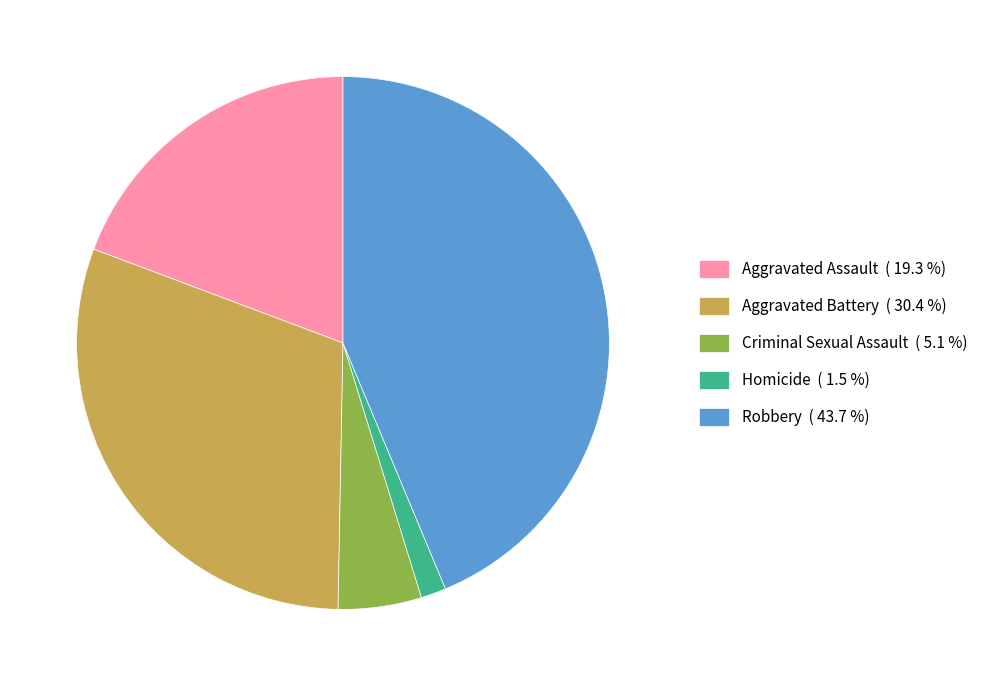

Which category has the biggest portion of the pie?

Robbery